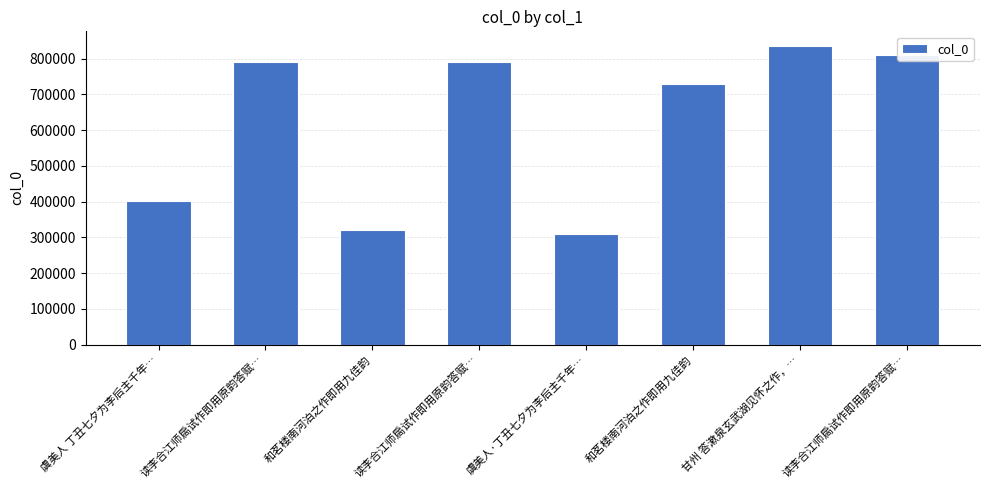

How many data points does each series have?

8